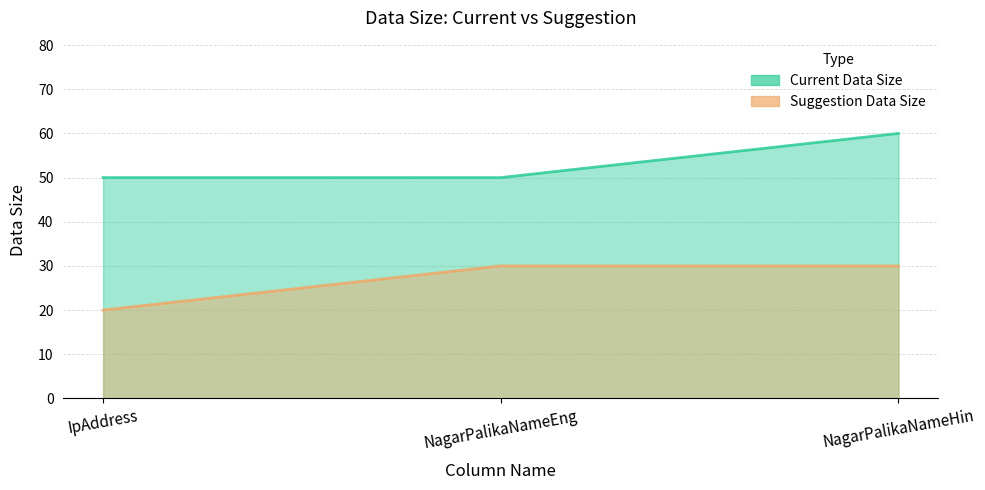

Which series has the widest spread of values?

Current Data Size